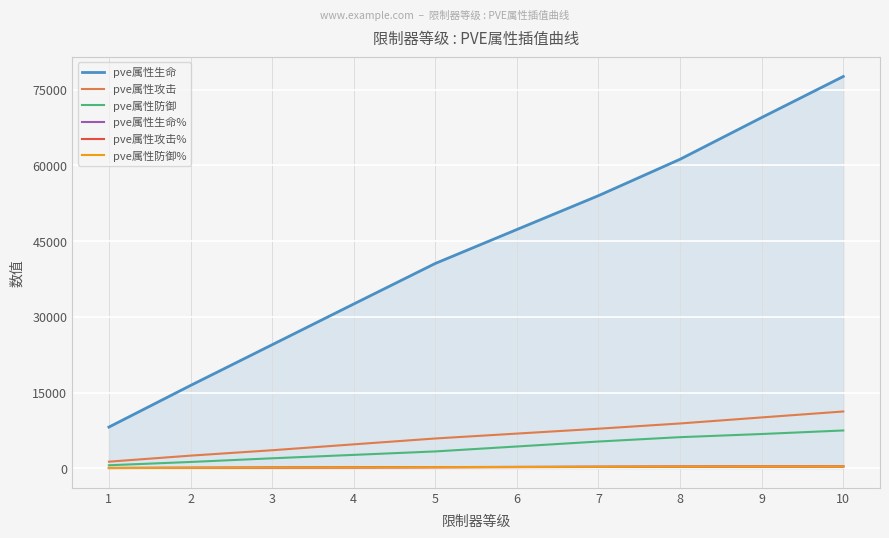

True or false: pve属性攻击% and pve属性生命% cross at least once.

False